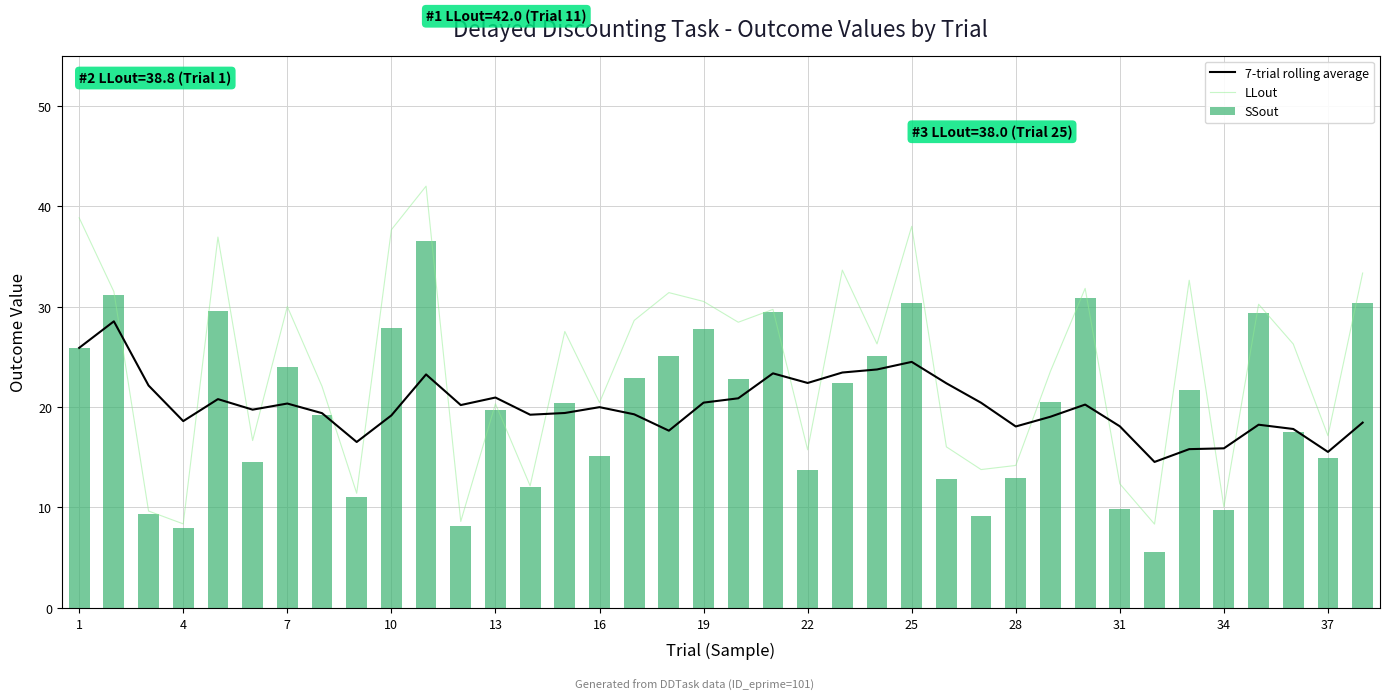

Are the bars grouped side by side (vs. stacked)?

Yes